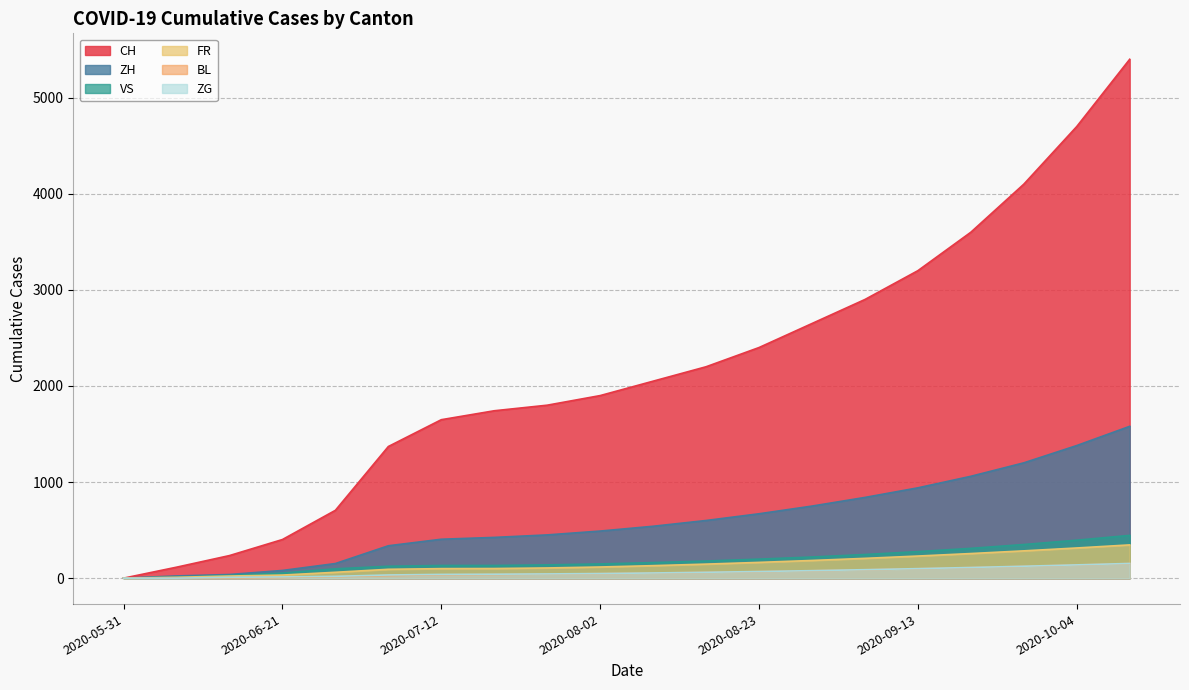

How many lines are shown in the chart?

6